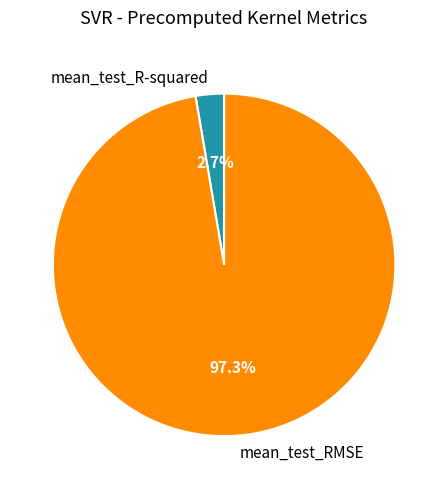

What portion of the pie excludes mean_test_R-squared?

97.3%